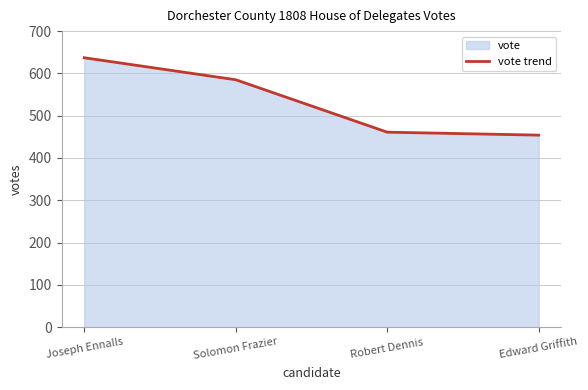

What is the label of the 1st point from the left?

Joseph Ennalls